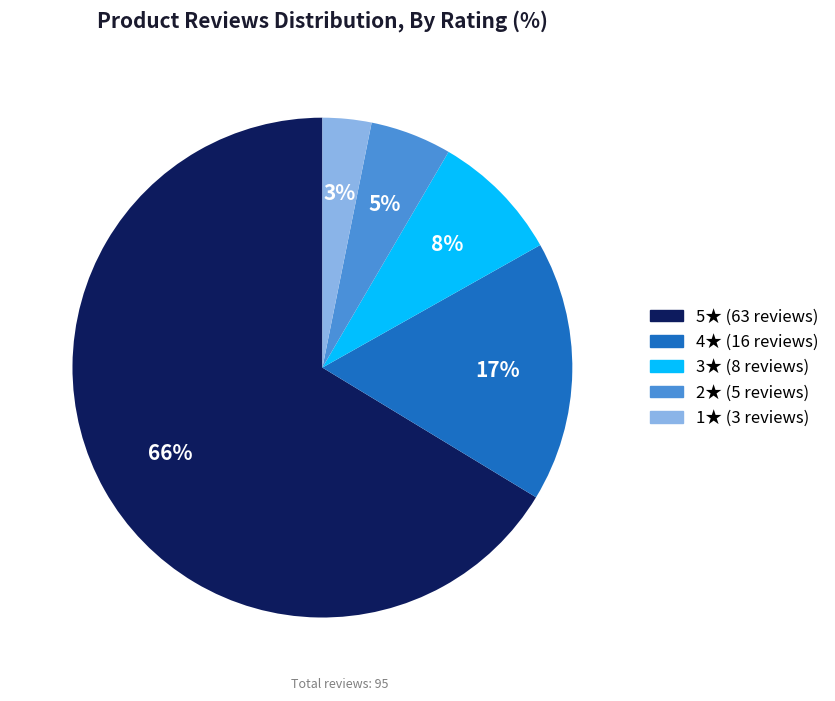

Is there any slice that represents more than half of the pie?

Yes